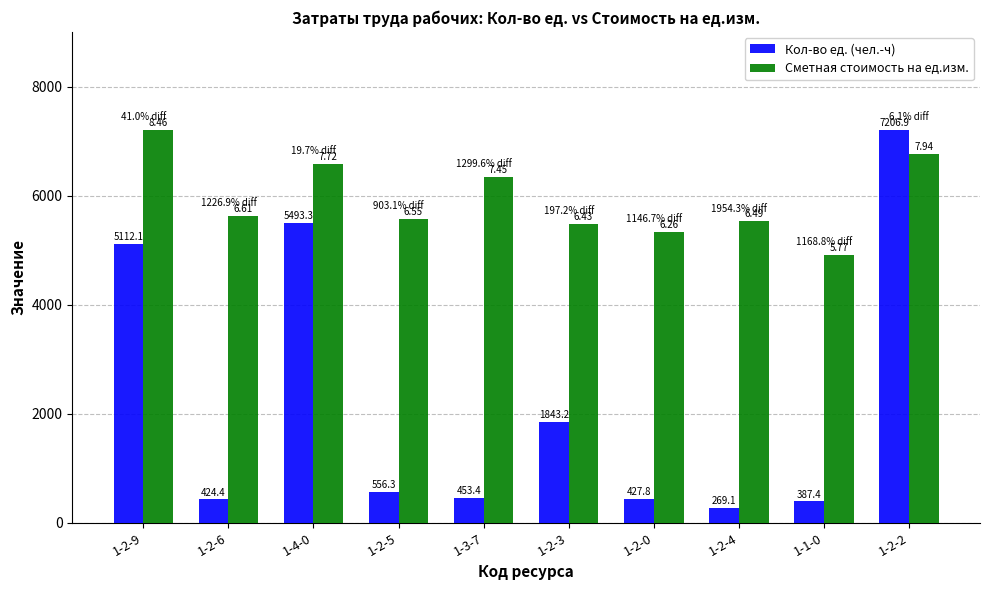

At 1-2-3, list the series in order from largest to smallest.

Сметная стоимость на ед.изм., Кол-во ед. (чел.-ч)